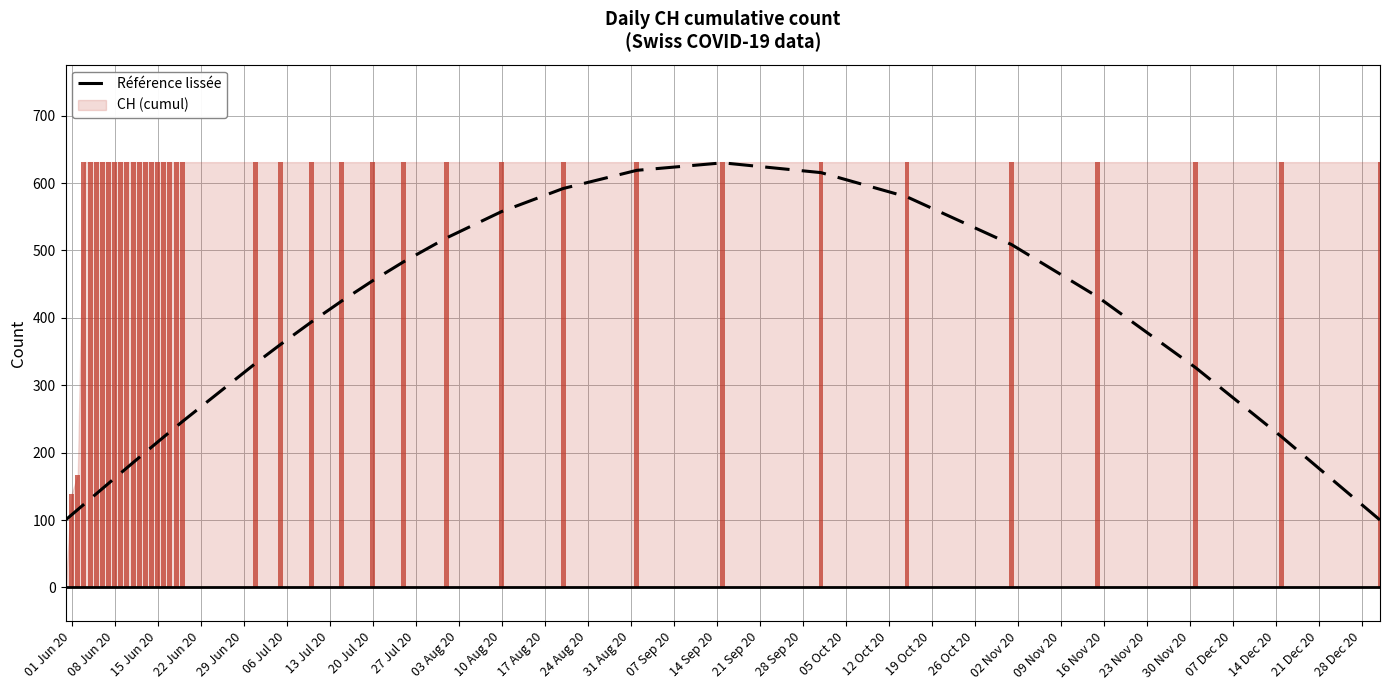

What is the difference between the maximum and minimum values?

530.0